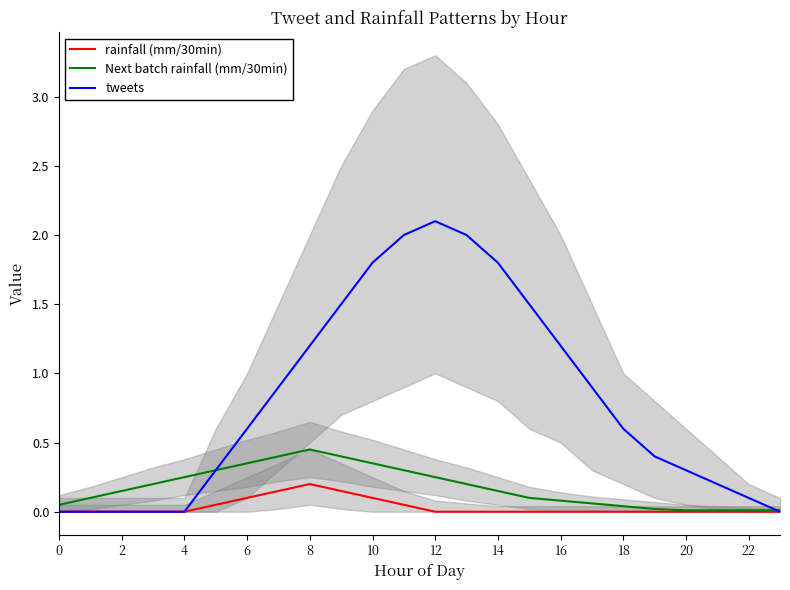

What is the maximum value for tweets?

2.1